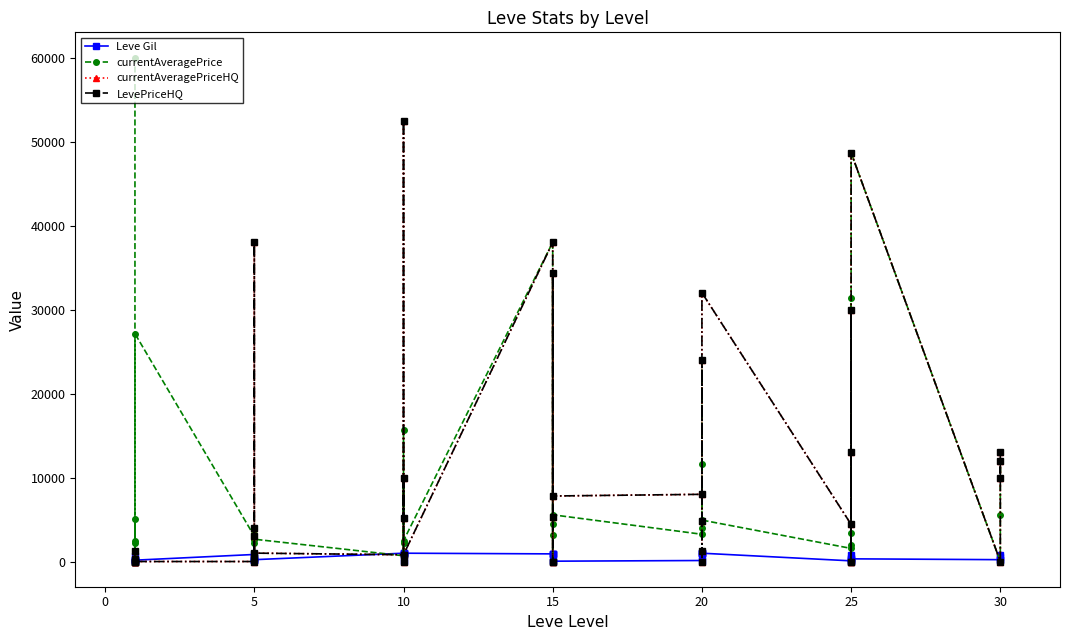

List the series in order of their peak value, lowest first.

Leve Gil, currentAveragePriceHQ, LevePriceHQ, currentAveragePrice